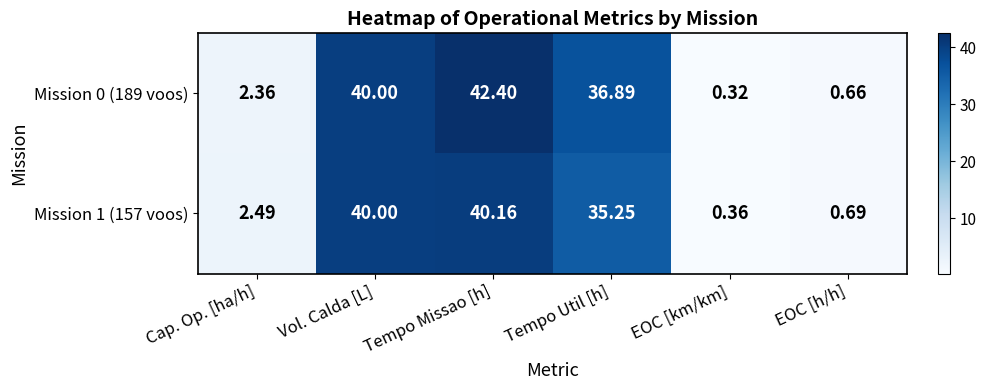

At which label does Mission 1 (157 voos) first exceed 35?

Vol. Calda [L]